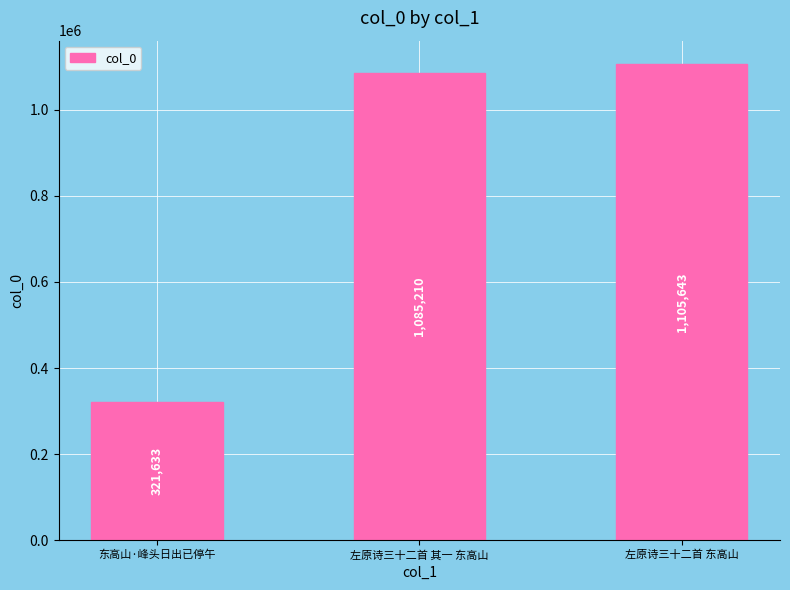

Read the value at 东高山·峰头日出已停午.

321633